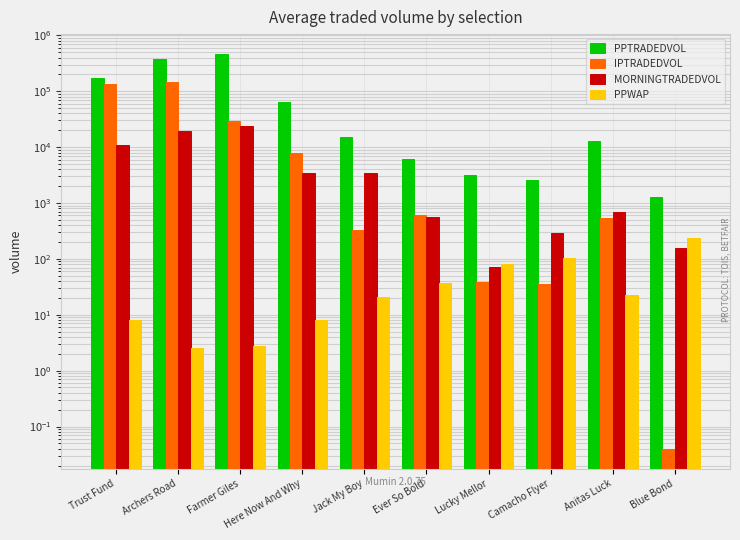

How many groups of bars are there?

10